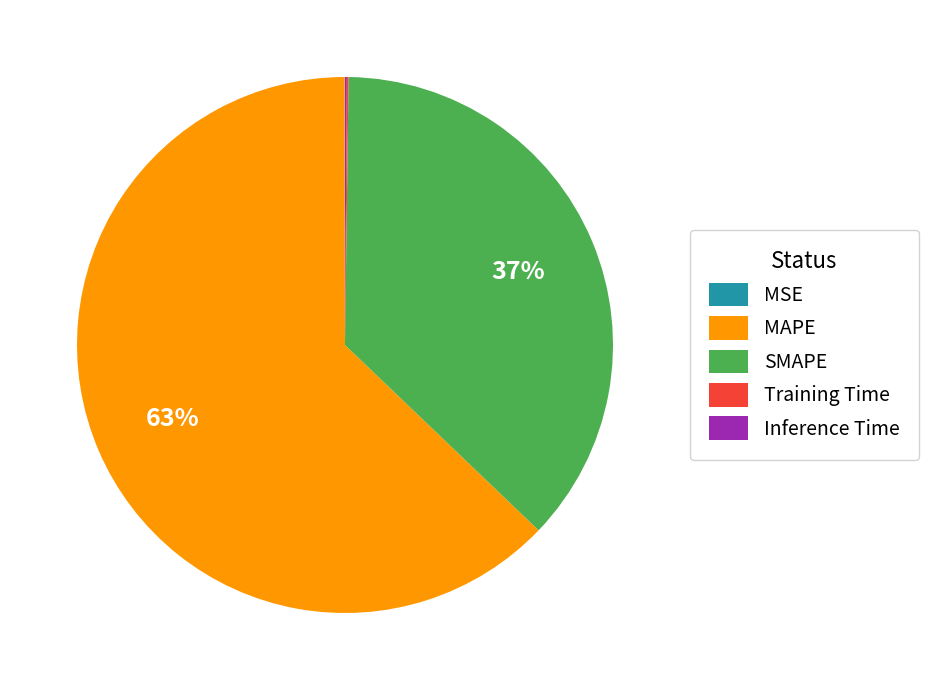

Is there a majority slice in this chart?

Yes